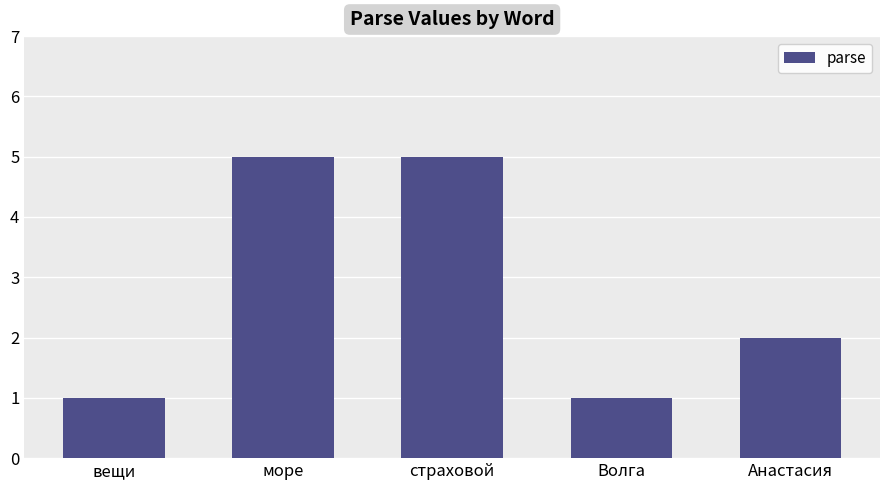

What is the greatest value displayed?

5